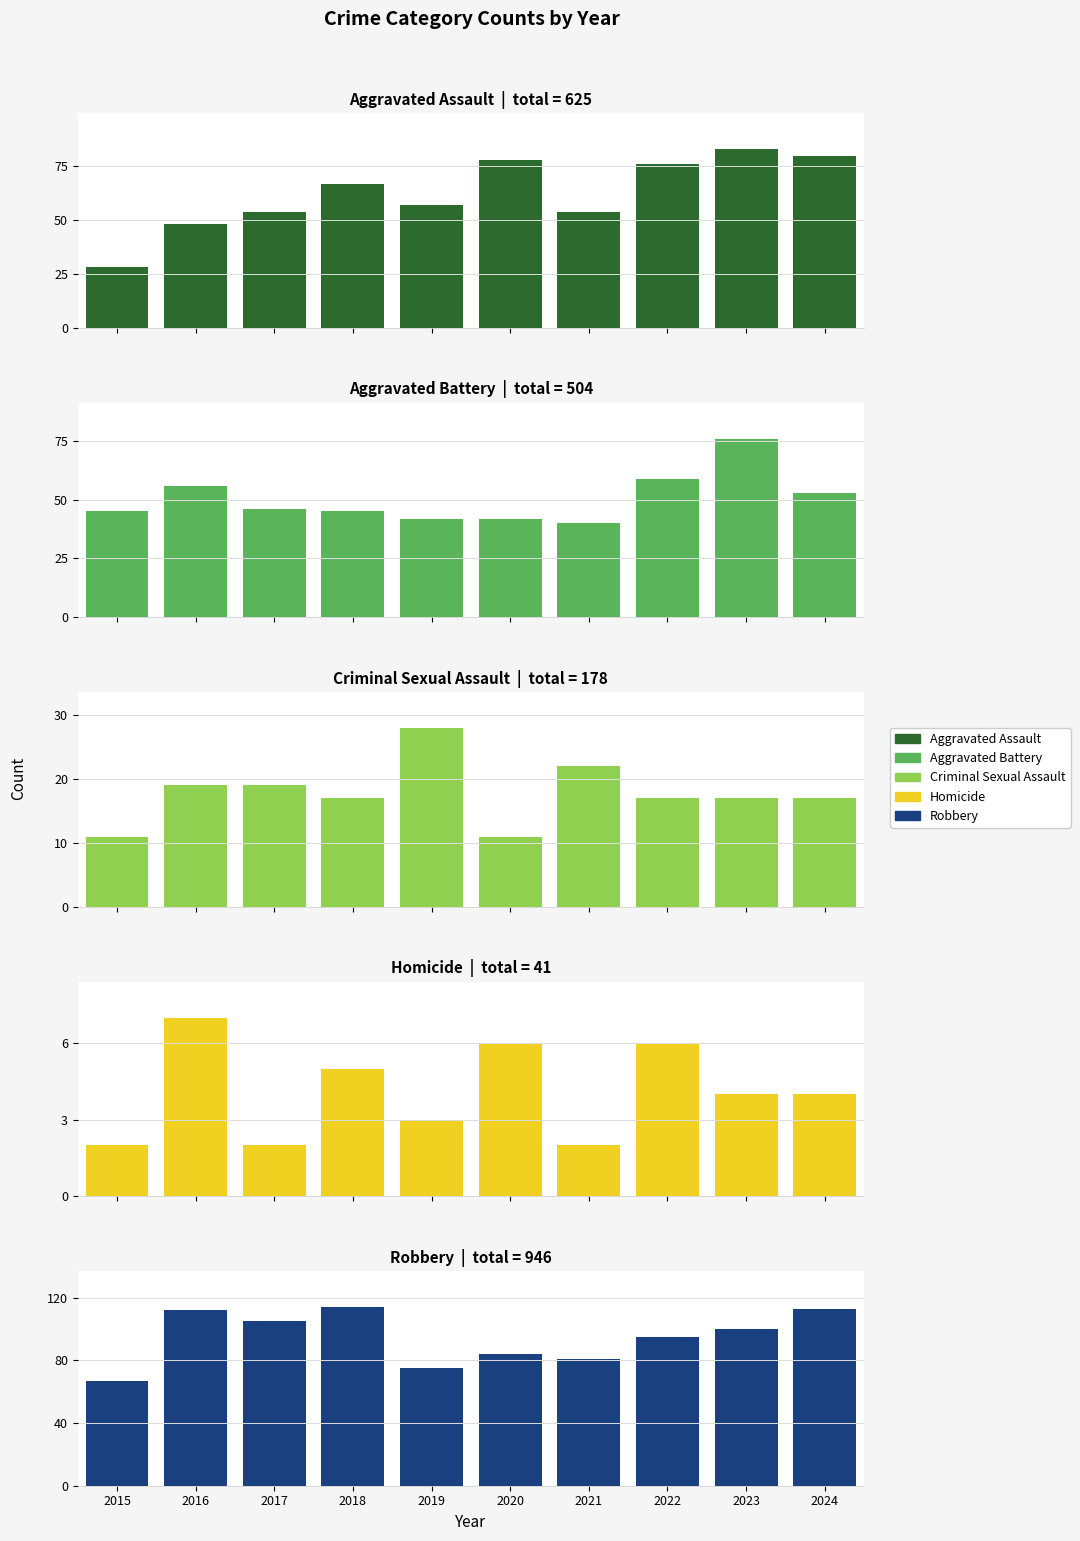

What is the sum of the Criminal Sexual Assault values at 2016 and 2018?

36